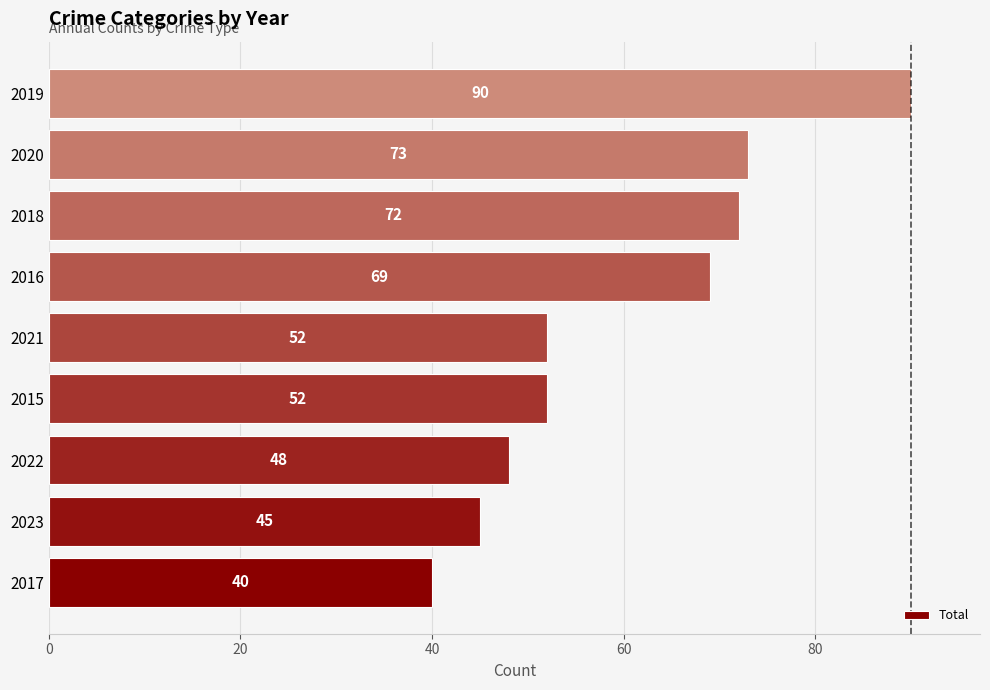

What is the sum of the values at 2021 and 2023?

97